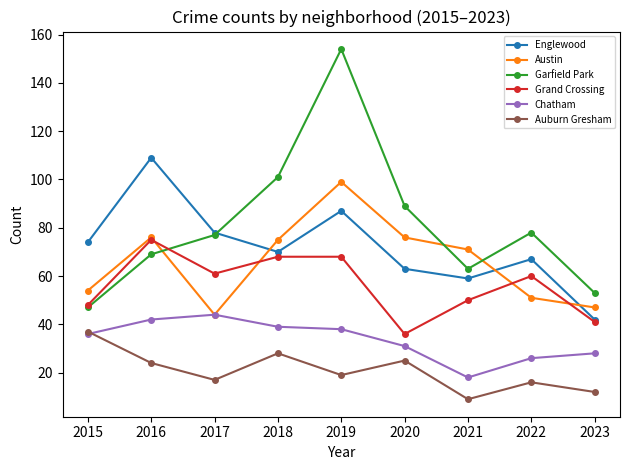

Reading left to right, what are all the values shown in this chart?

Englewood: 2015=74	2016=109	2017=78	2018=70	2019=87	2020=63	2021=59	2022=67	2023=42
Austin: 2015=54	2016=76	2017=44	2018=75	2019=99	2020=76	2021=71	2022=51	2023=47
Garfield Park: 2015=47	2016=69	2017=77	2018=101	2019=154	2020=89	2021=63	2022=78	2023=53
Grand Crossing: 2015=48	2016=75	2017=61	2018=68	2019=68	2020=36	2021=50	2022=60	2023=41
Chatham: 2015=36	2016=42	2017=44	2018=39	2019=38	2020=31	2021=18	2022=26	2023=28
Auburn Gresham: 2015=37	2016=24	2017=17	2018=28	2019=19	2020=25	2021=9	2022=16	2023=12